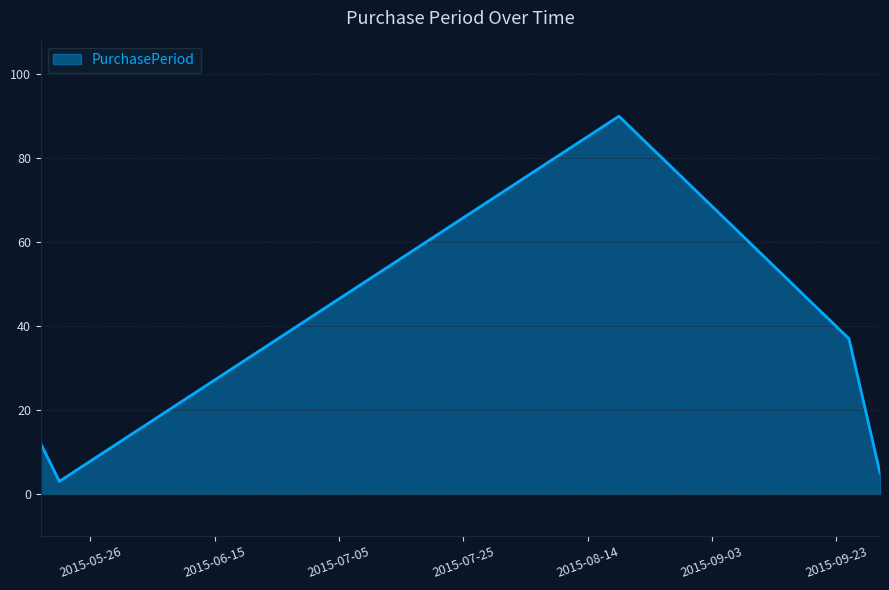

What is the difference between the second highest and second lowest values?

32